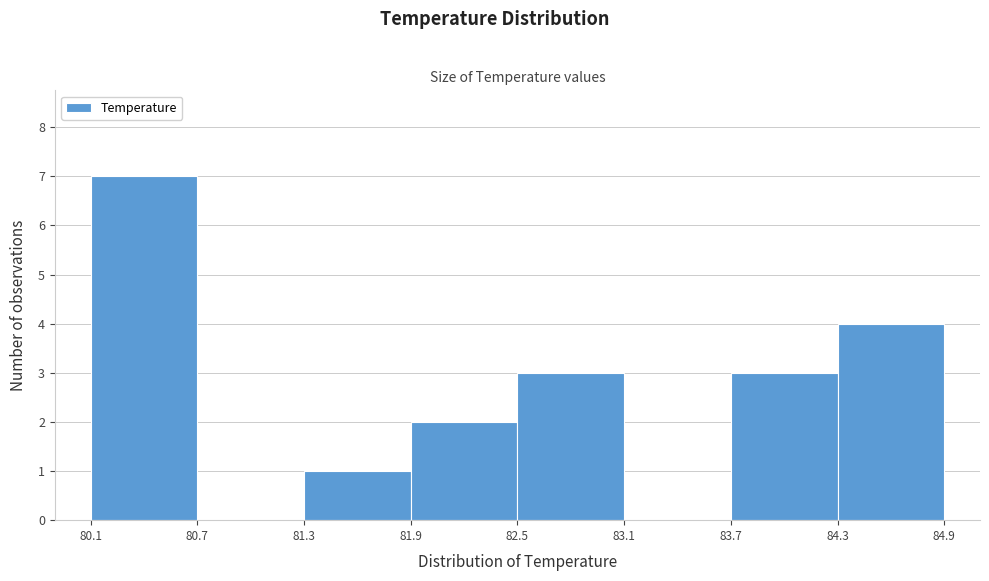

Reading left to right, list every bar in this chart as the range it spans on the x-axis followed by its height. The values are not printed on the chart, so give them approximately, as read against the axis.

80.1 to 80.7: 7
80.7 to 81.3: 0
81.3 to 81.9: 1
81.9 to 82.5: 2
82.5 to 83.1: 3
83.1 to 83.7: 0
83.7 to 84.3: 3
84.3 to 84.9: 4